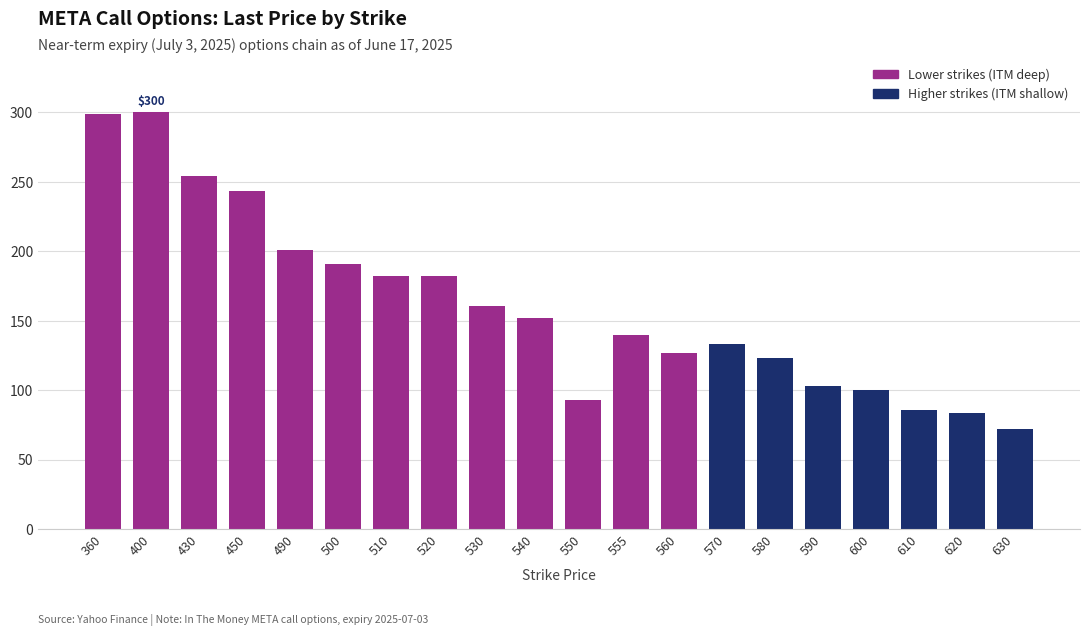

How many data points does each series have?

20